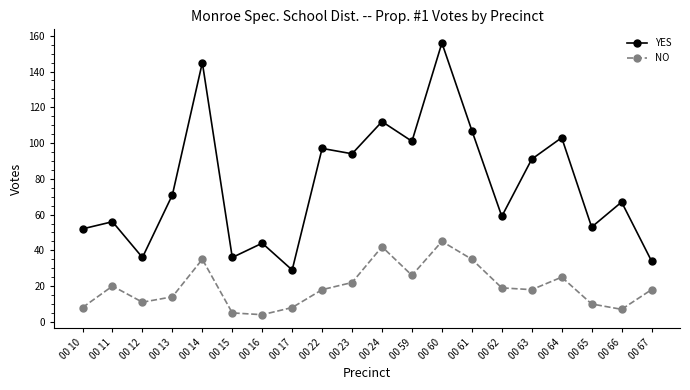

What is the lowest value of the YES series?

29